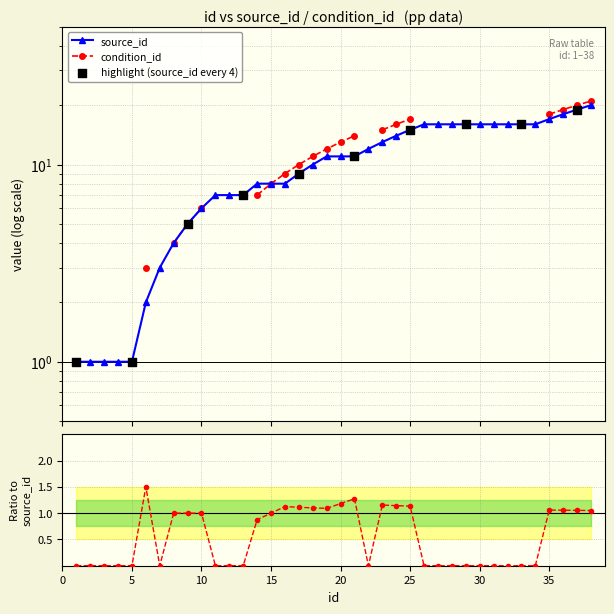

Between 15 and 12, which is larger?

15